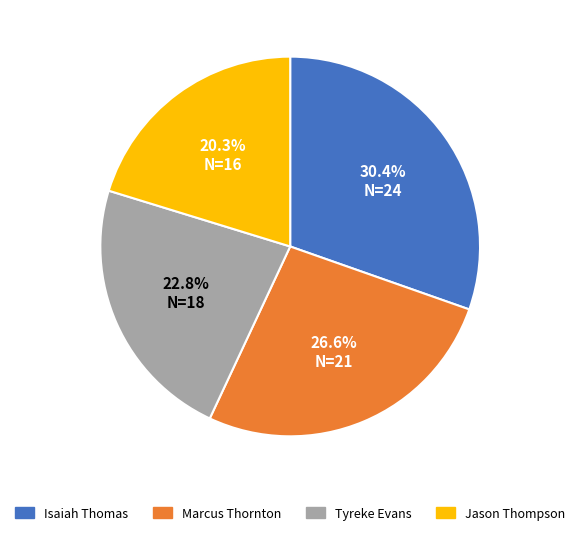

How much of the chart is everything except Tyreke Evans?

77.2%